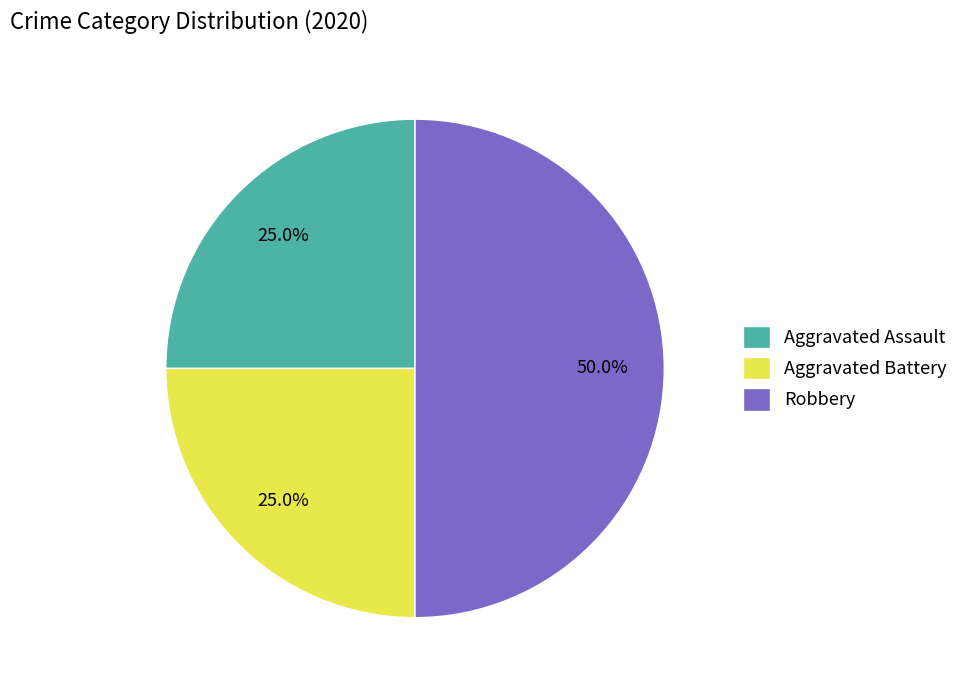

Which slice is the largest?

Robbery